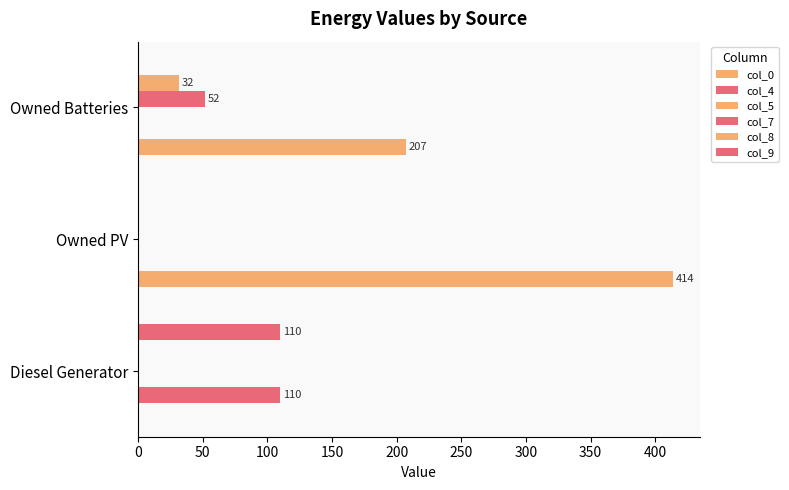

What is the sum of all col_8 values?

32.0